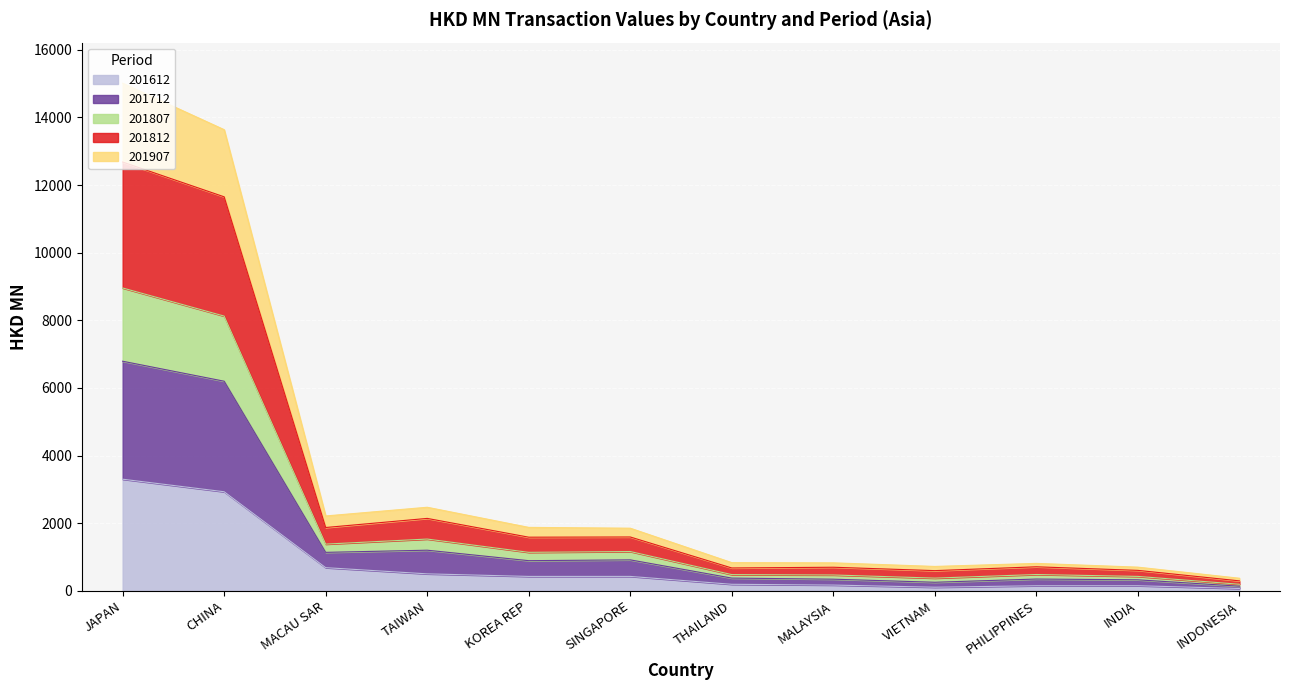

Which category has the highest value in the 201612 series?

JAPAN